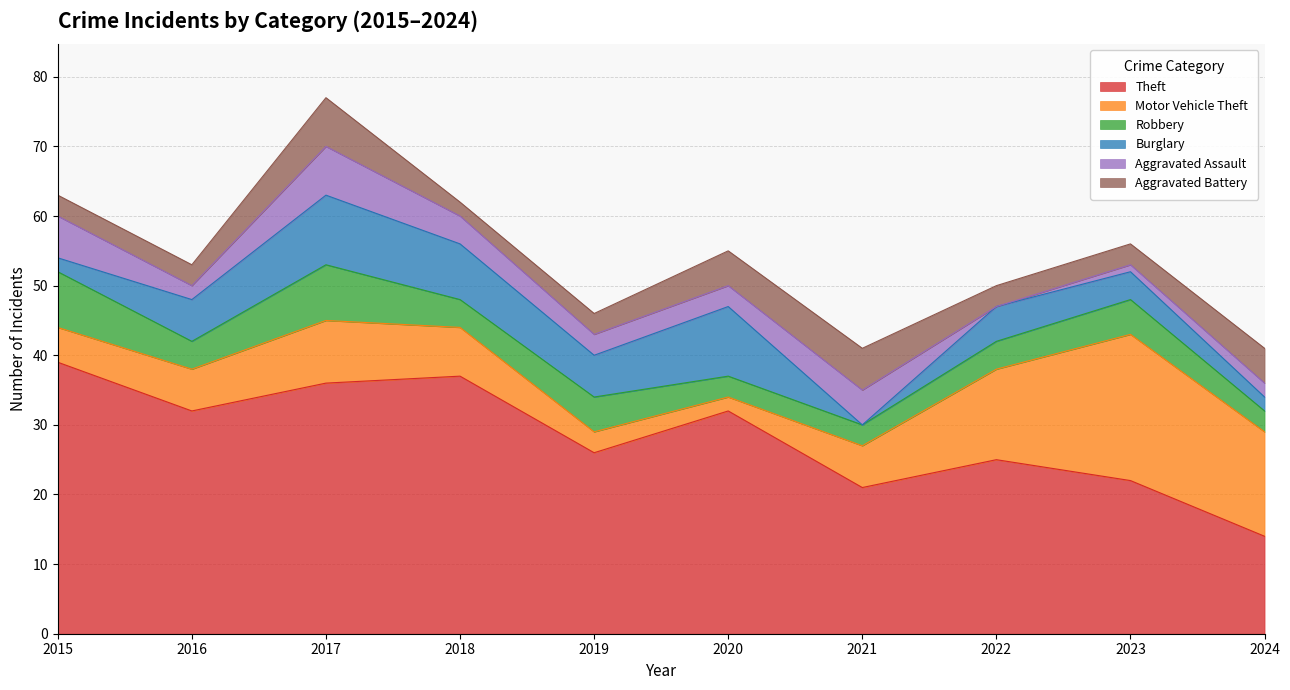

At which label does Aggravated Assault first exceed 3?

2015